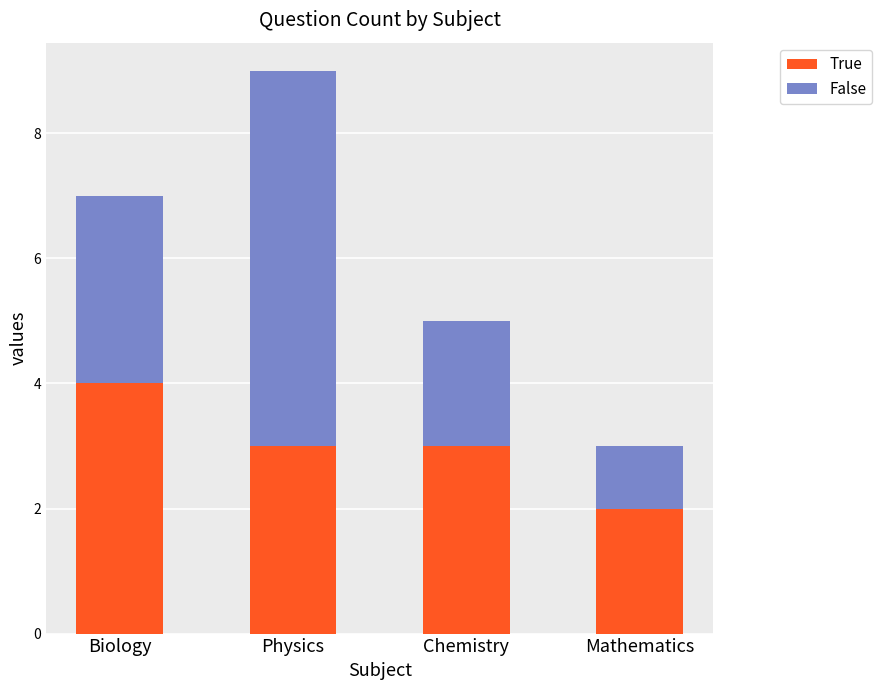

At which category is the sum across all series the highest?

Physics